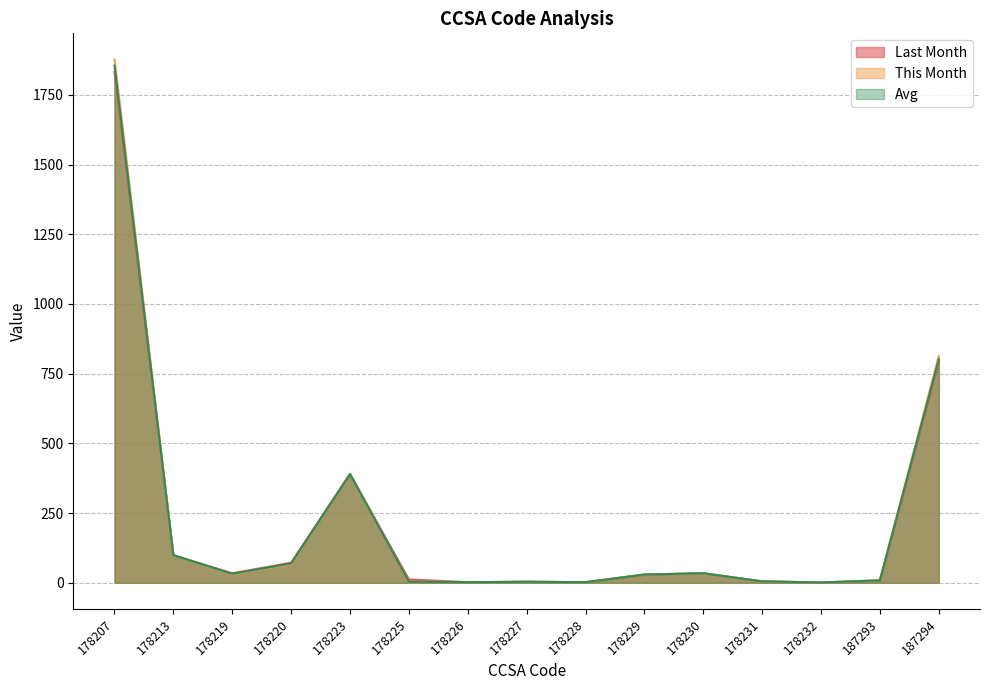

The value of Last Month at 178227 is 6.9. True or false?

False